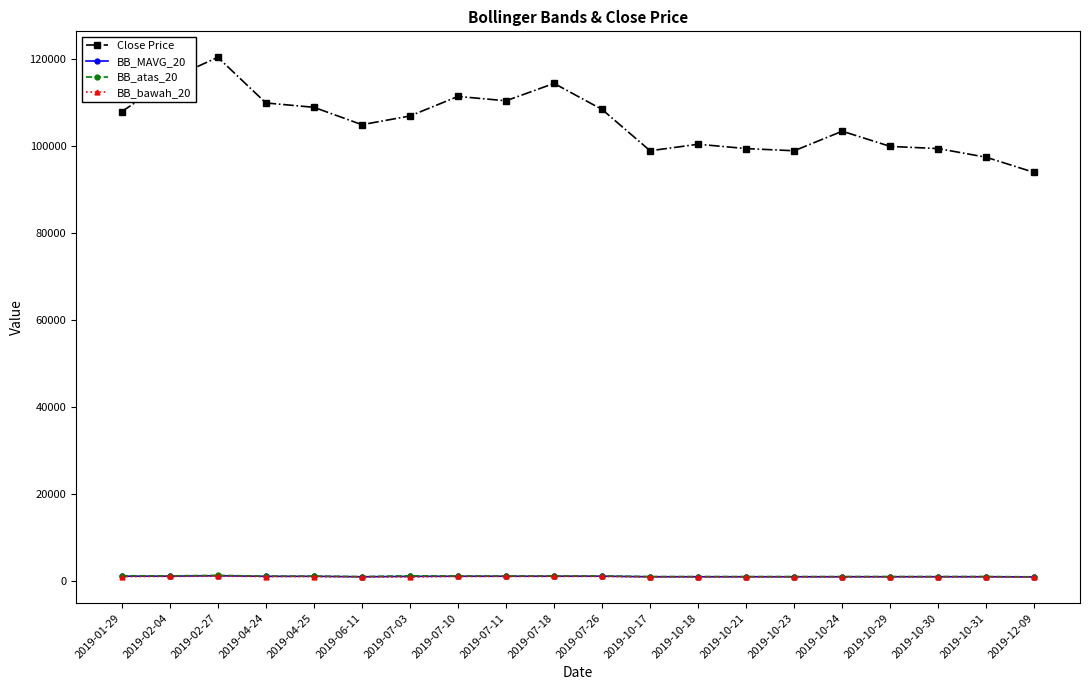

Which series has the largest total across all categories?

Close Price